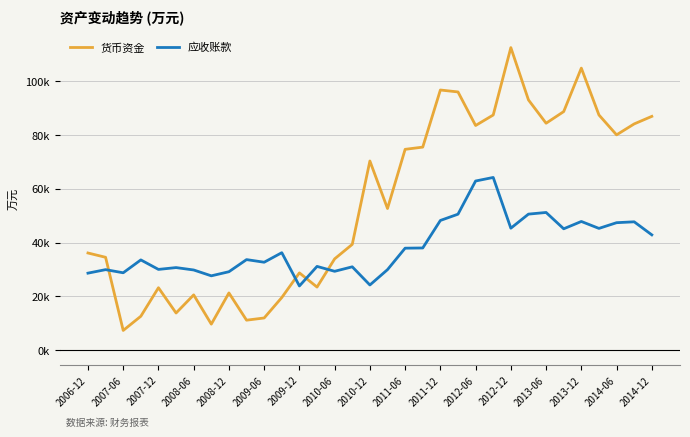

What are all the series names shown in the legend?

货币资金, 应收账款